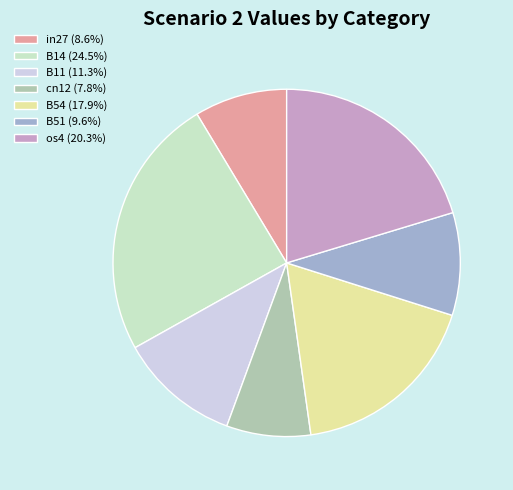

Is the sum of in27 (8.6%) and B54 (17.9%) greater than half?

No